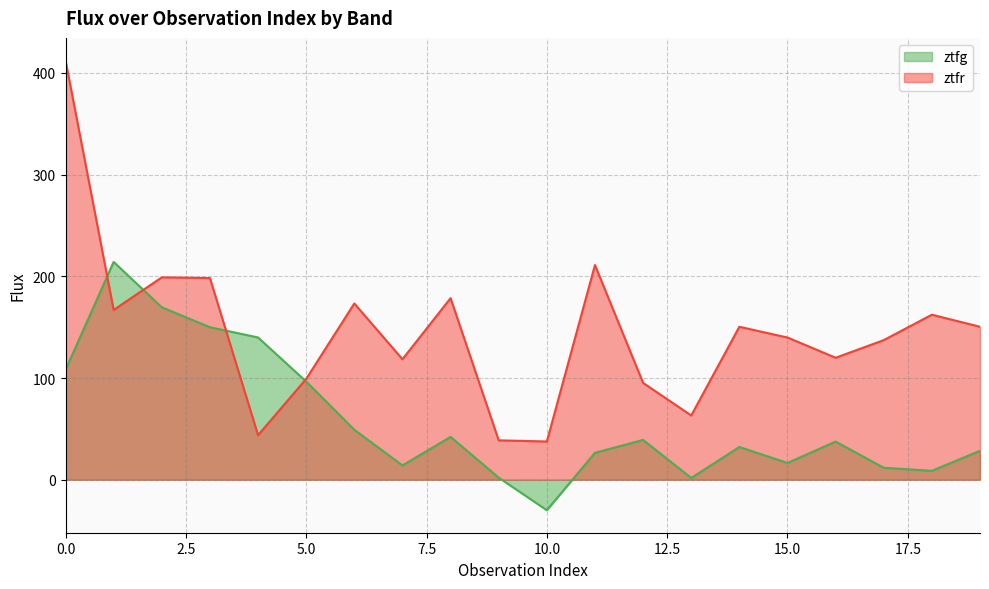

What is the spread (max minus min) of values at 19?

121.9